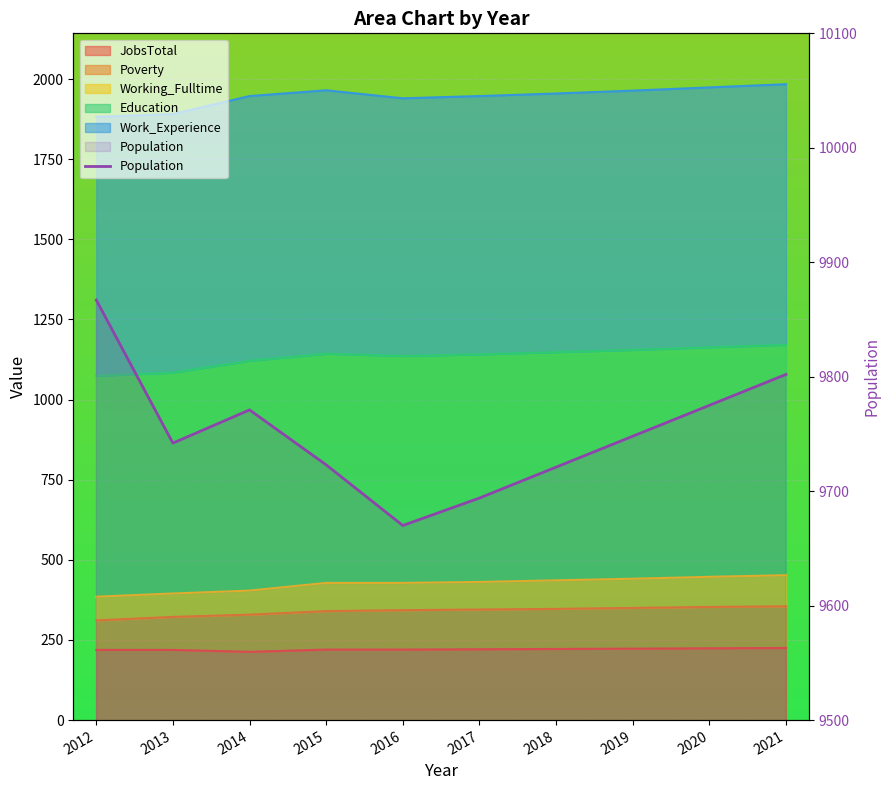

What is the smallest value displayed?

9670